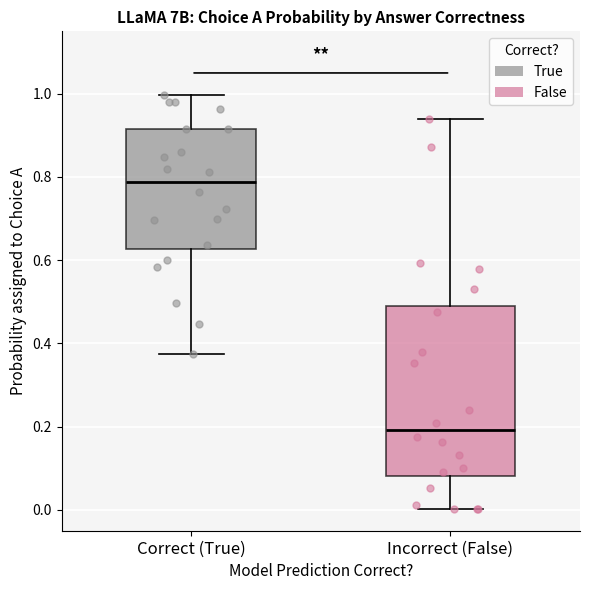

Which box has the lowest median line?

Incorrect (False)